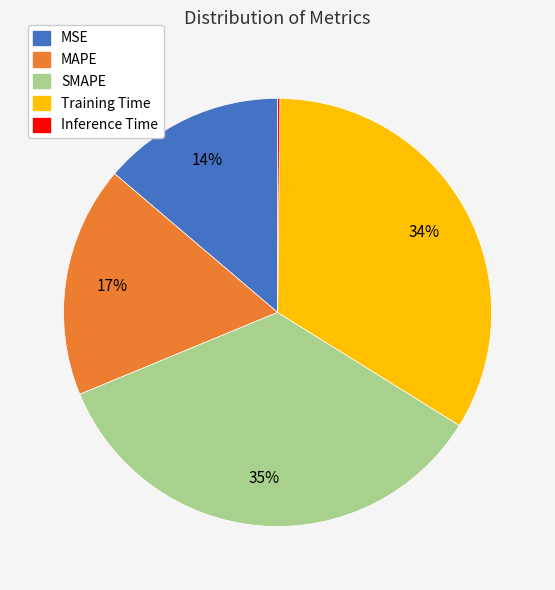

True or false: Training Time accounts for 34% of the total.

True